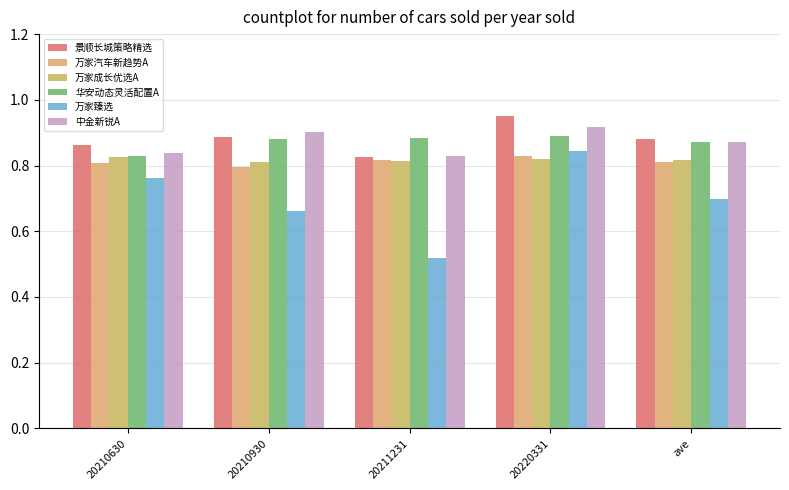

List the labels in order of 万家汽车新趋势A value, largest first.

20220331, 20211231, ave, 20210630, 20210930